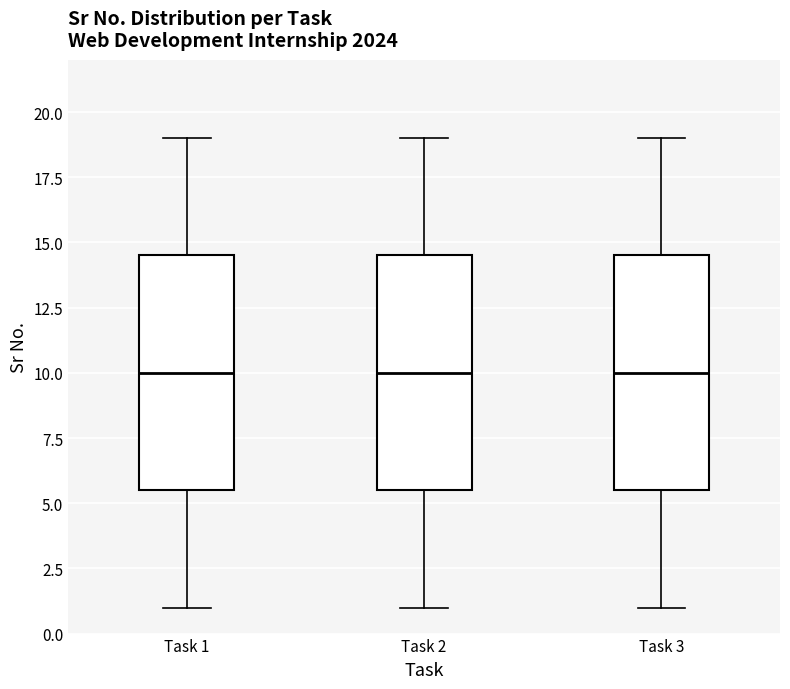

Reading left to right, read every box against the y-axis: the position of its median line, the range the box covers, and the ends of its whiskers. The values are not printed on the chart, so give them approximately, as read against the axis.

Task 1: median 10.0, box 5.5 to 14.5, whiskers 1.0 to 19.0
Task 2: median 10.0, box 5.5 to 14.5, whiskers 1.0 to 19.0
Task 3: median 10.0, box 5.5 to 14.5, whiskers 1.0 to 19.0